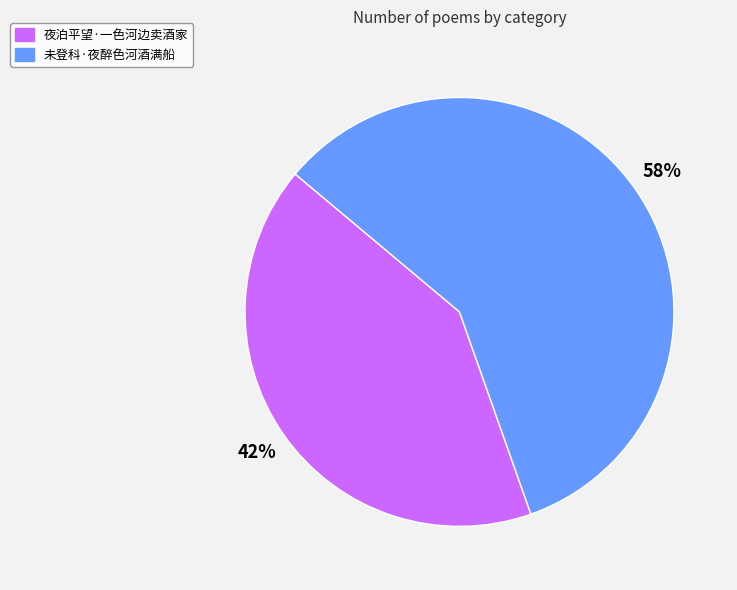

How many slices are in this pie chart?

2